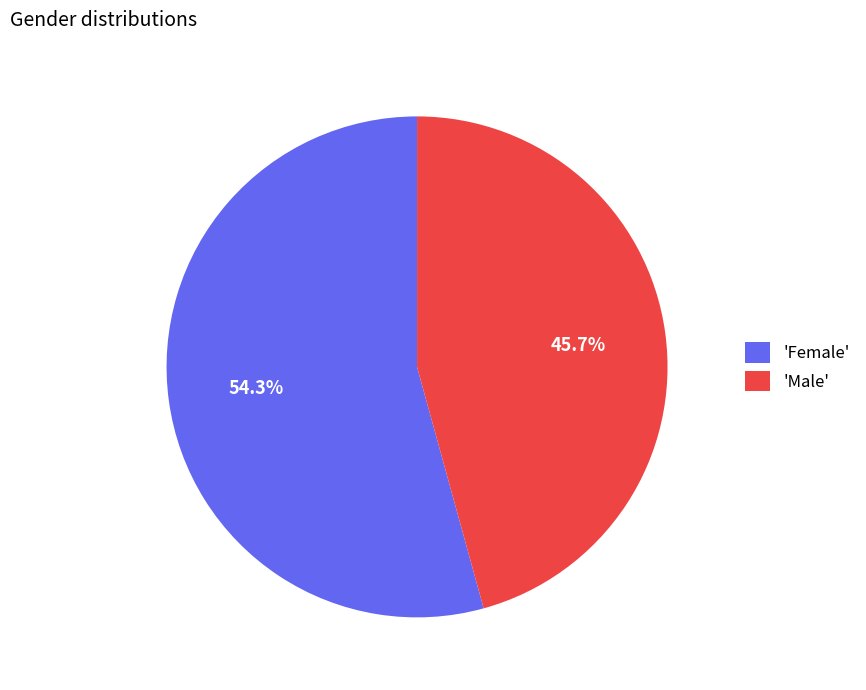

What portion of the pie excludes 'Female'?

45.7%